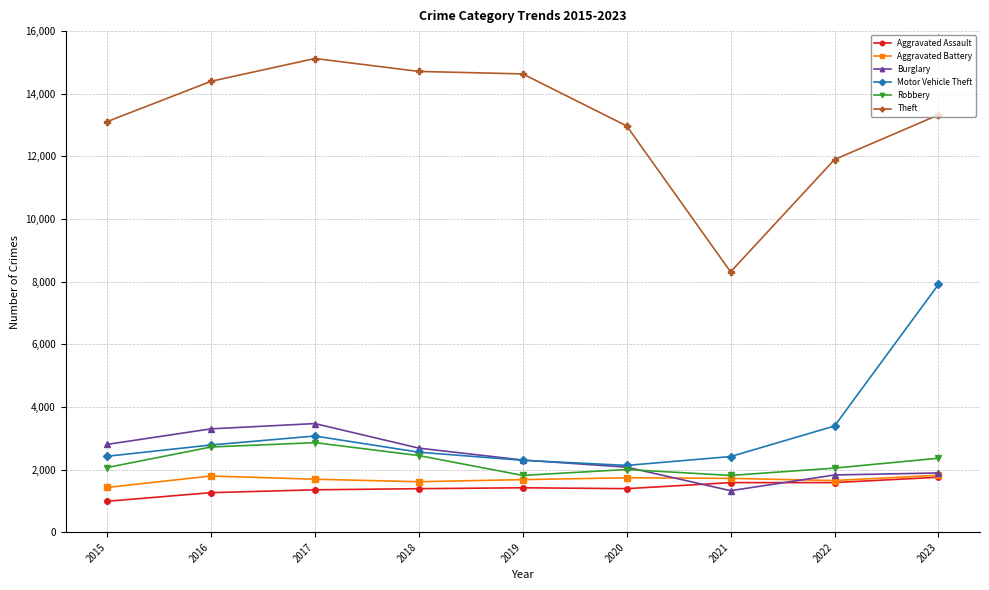

What is the difference between the maximum and minimum values in the Aggravated Battery series?

390